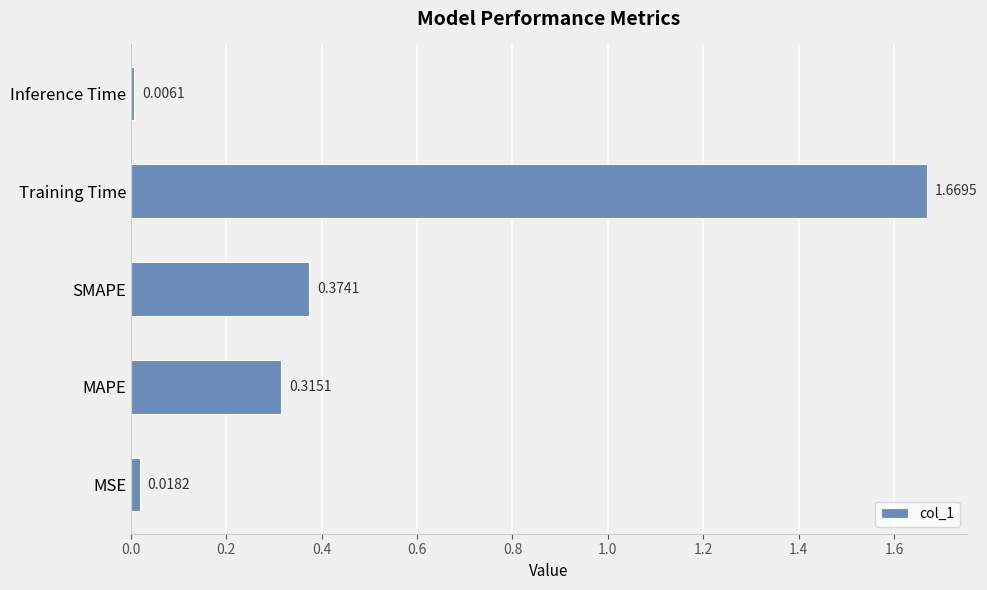

Which category has the lowest value across all series?

Inference Time